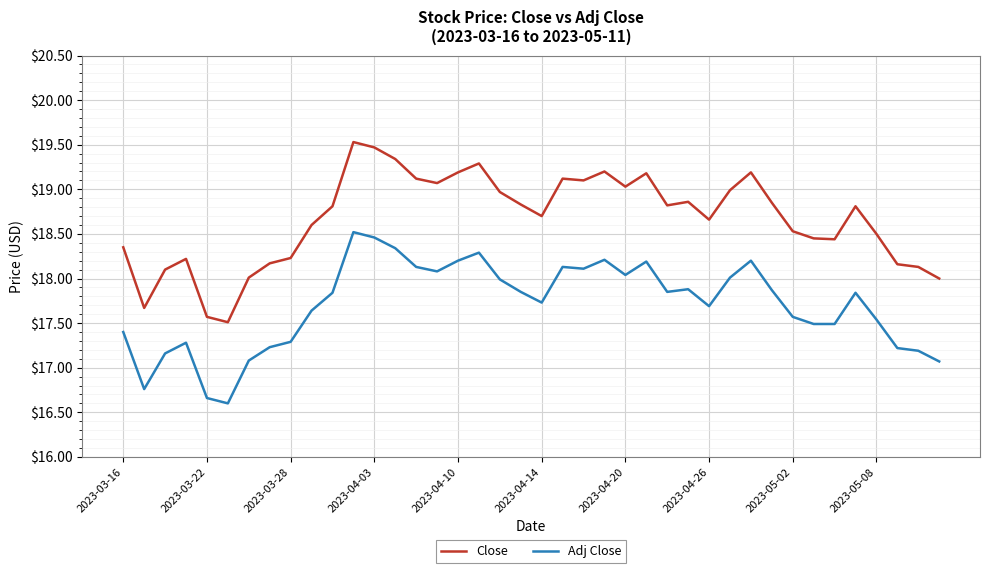

Which series has the widest spread of values?

Close